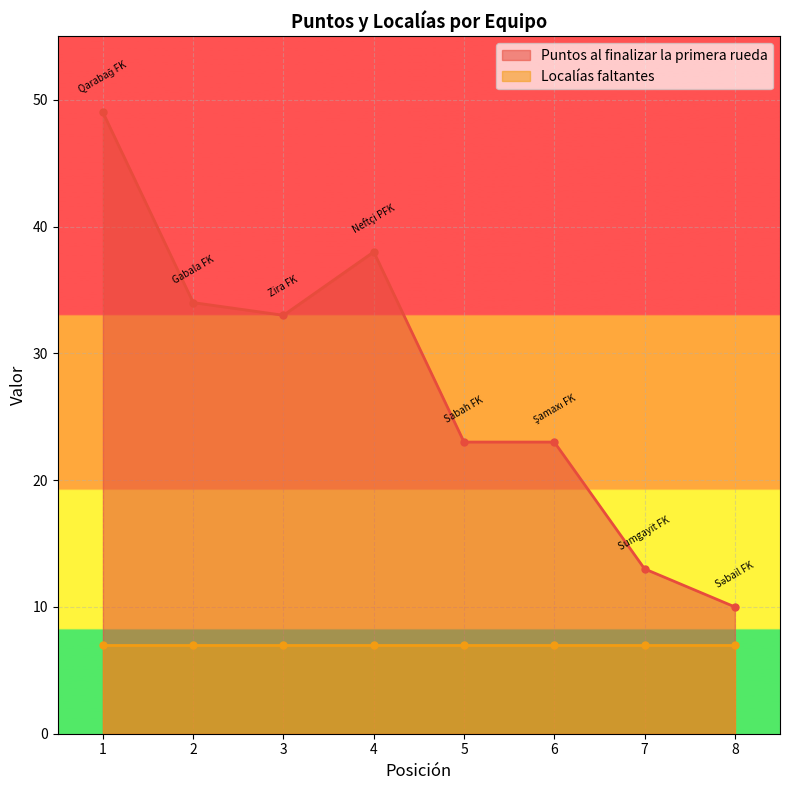

What is the change in value from 1 to 7?

-36